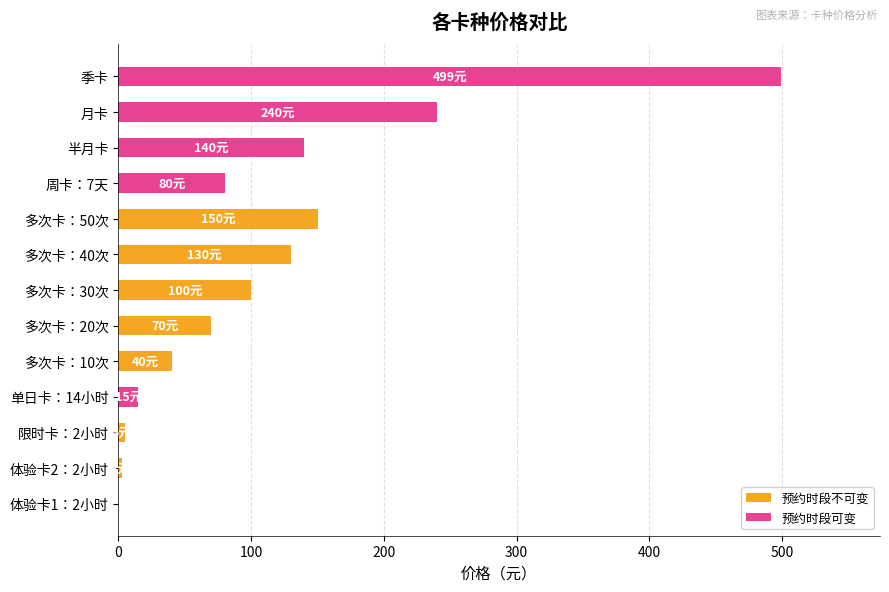

Is it true that 预约时段不可变 equals 150 at 多次卡：50次?

True